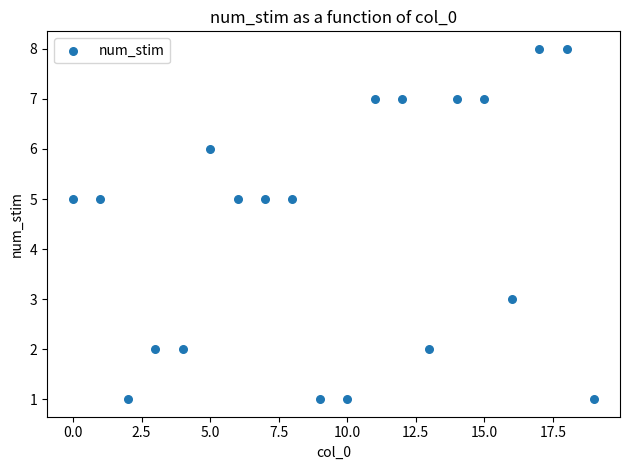

What is the range of Y values (max minus min)?

7